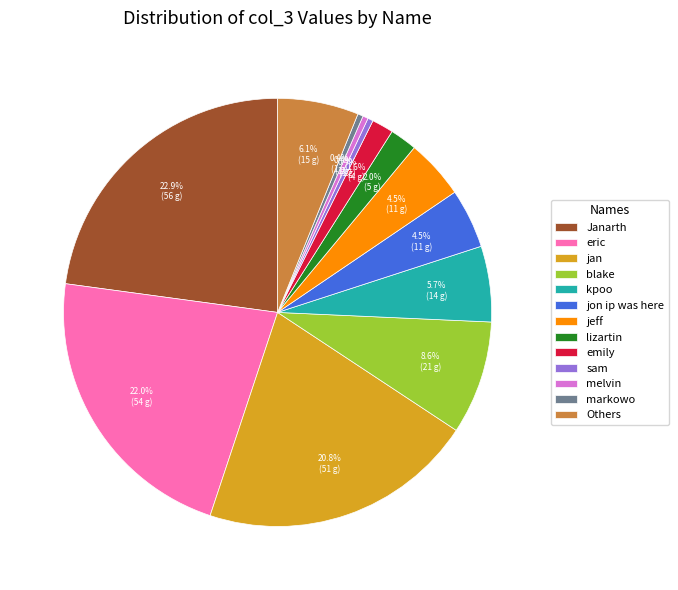

What is the ratio of the value at blake to the value at Janarth?

0.4